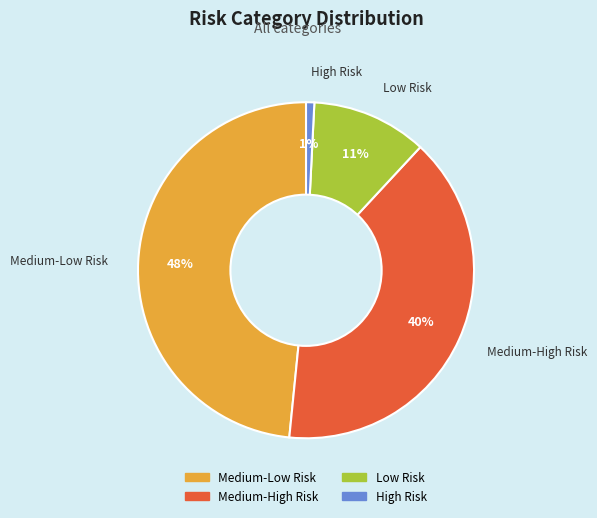

Count the number of slices in the pie.

4